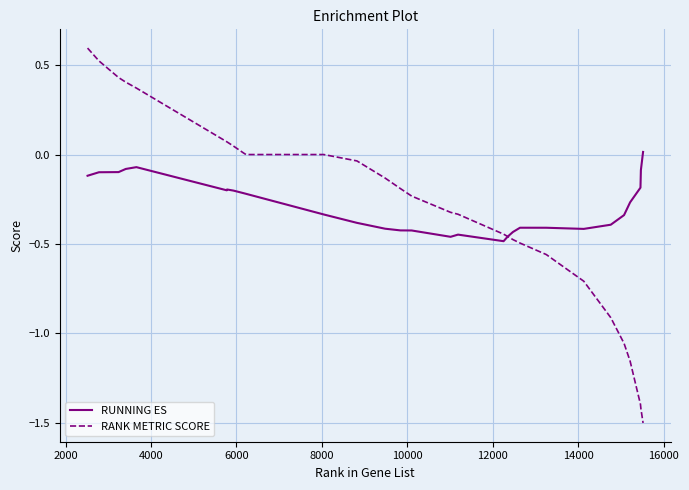

Rank the series by their maximum value, from lowest to highest.

RUNNING ES, RANK METRIC SCORE